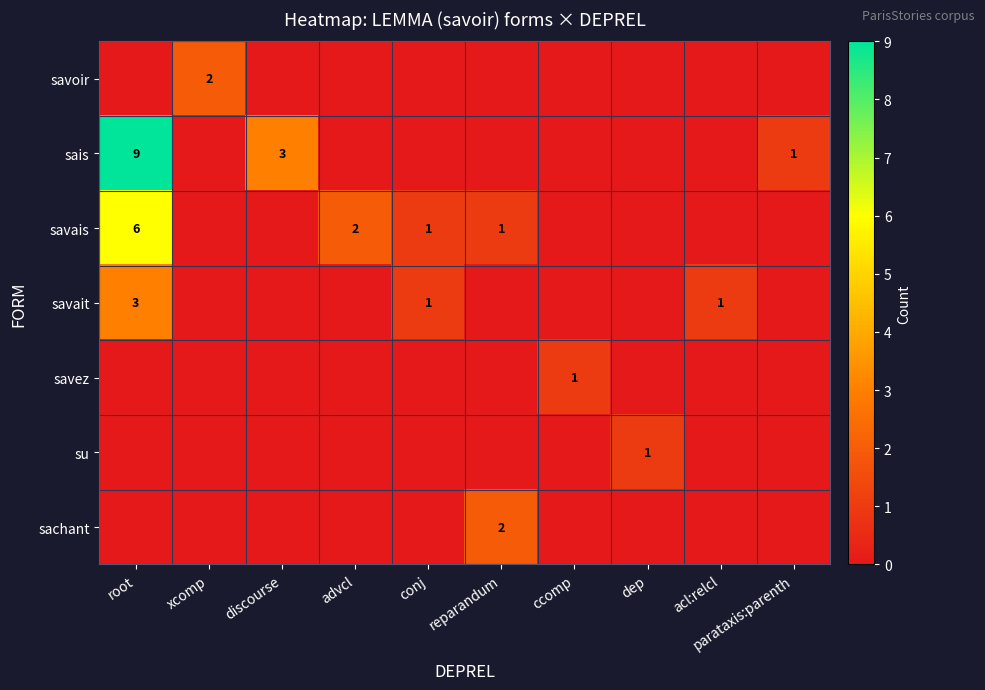

The savais series shows 6 at root. True or false?

True